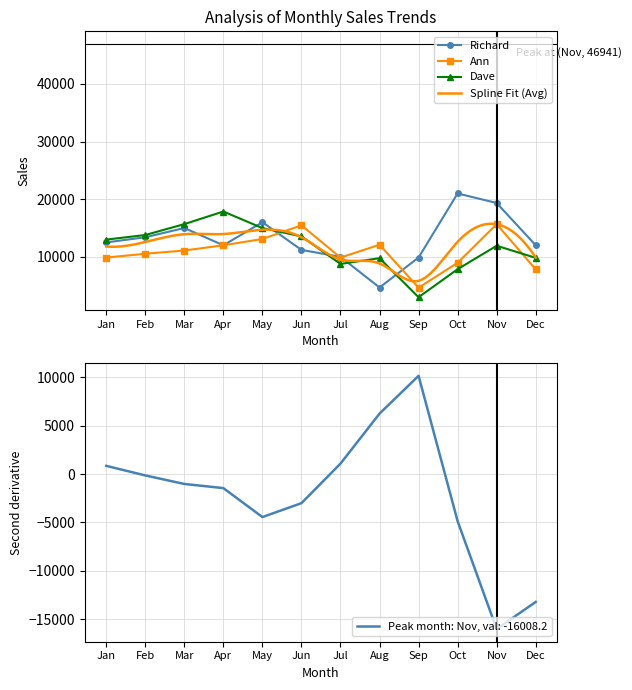

At how many categories does at least one series exceed 3713?

12